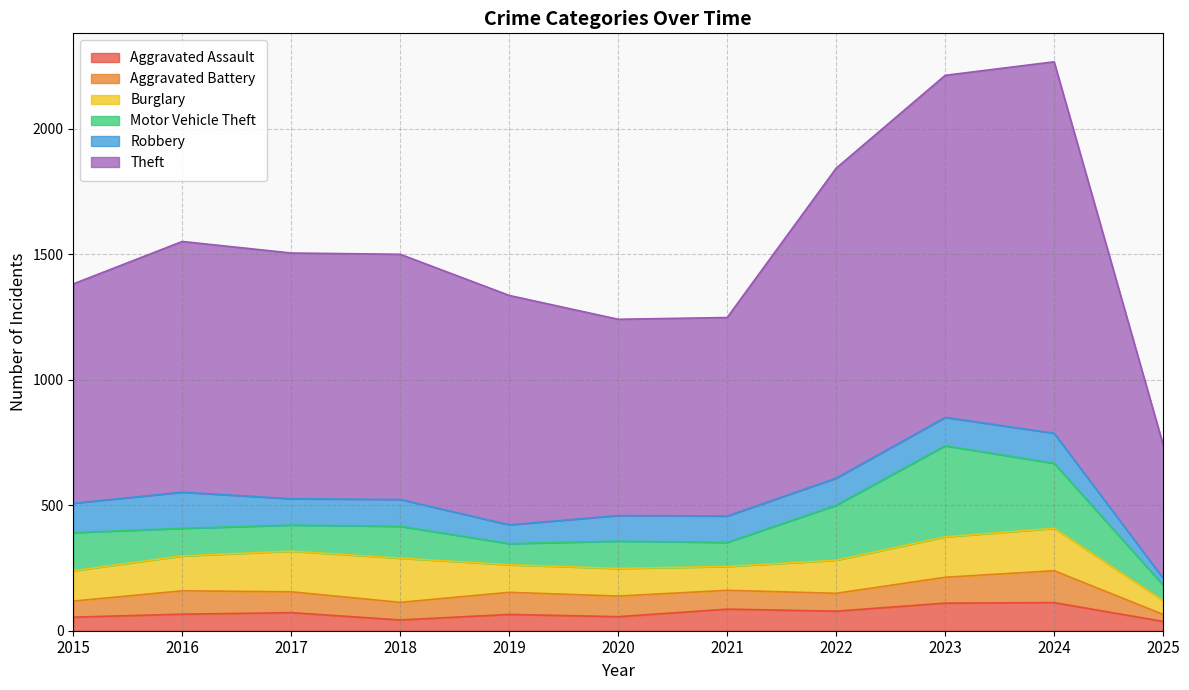

What is the maximum value for Robbery?

144